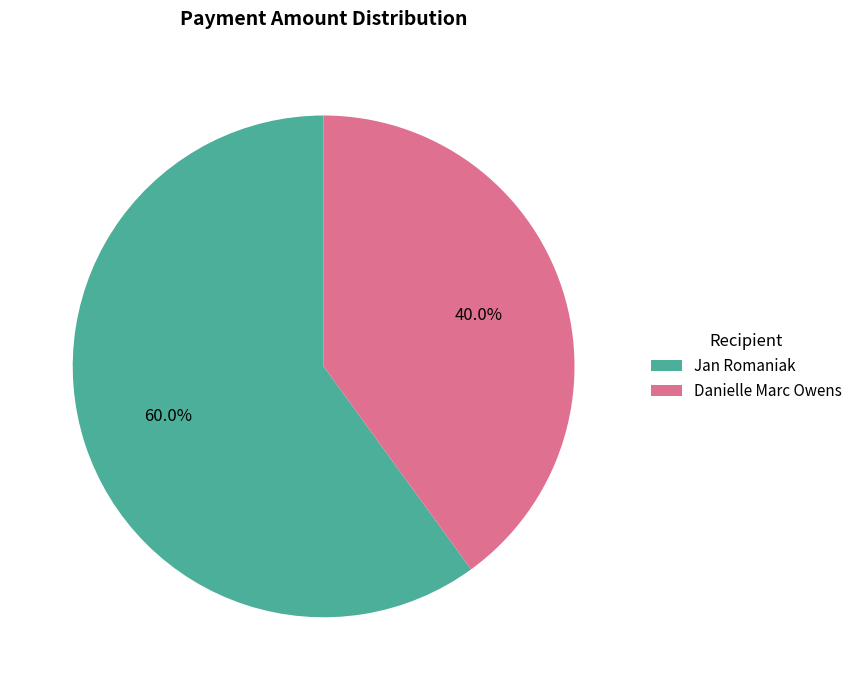

Which has a higher value, Danielle Marc Owens or Jan Romaniak?

Jan Romaniak